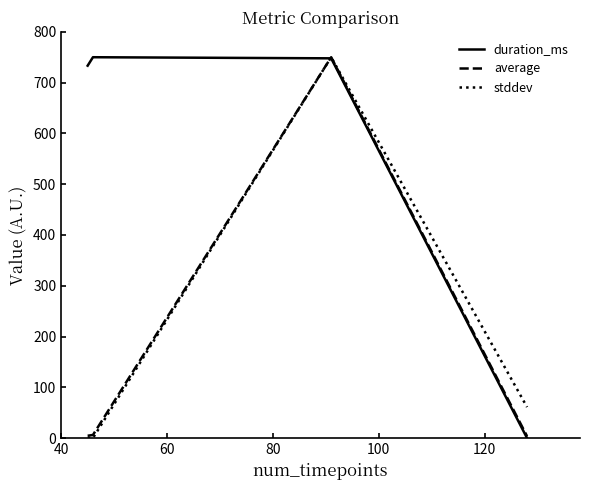

What is the greatest value displayed?

750.0